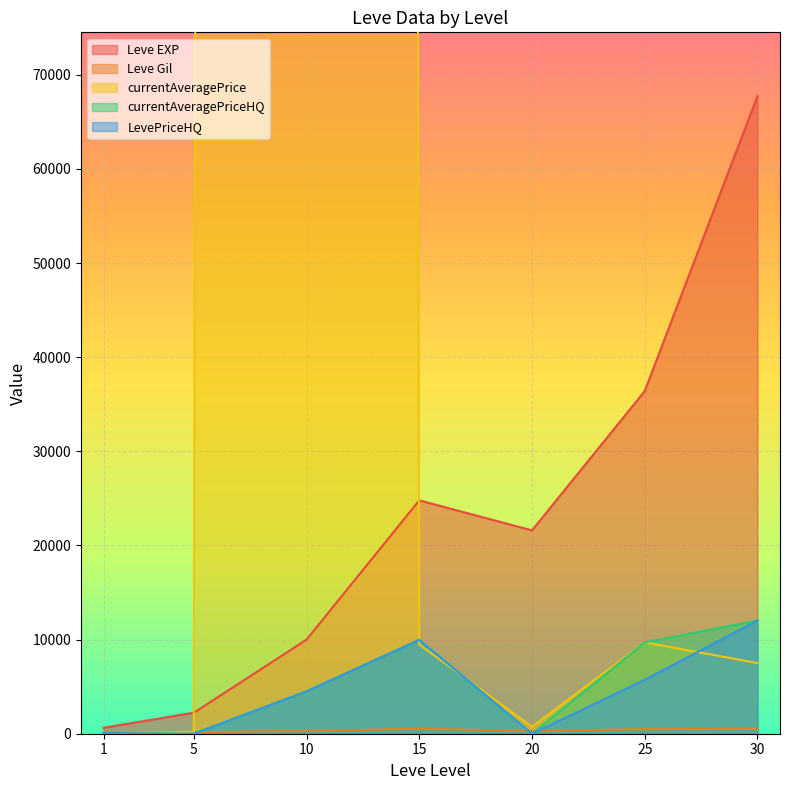

At which category is the sum across all series the highest?

10